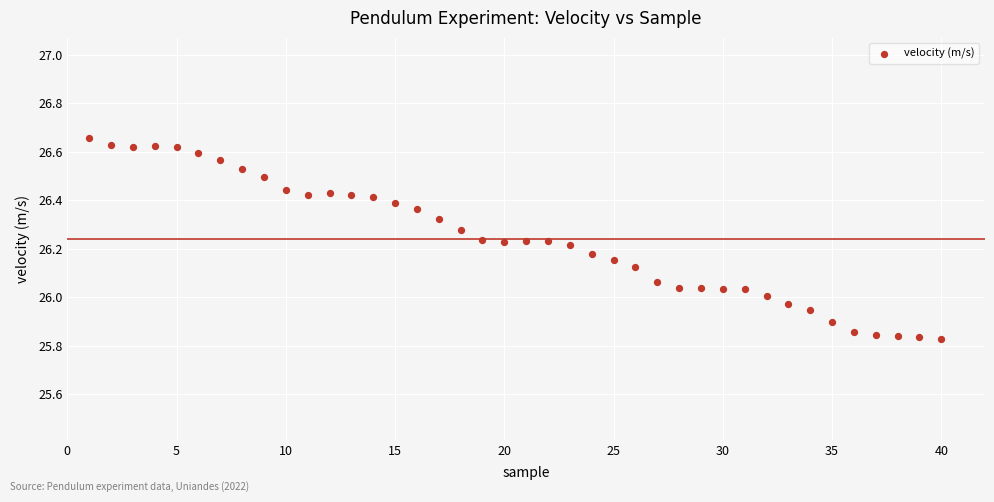

What is the range of X values (max minus min)?

39.0